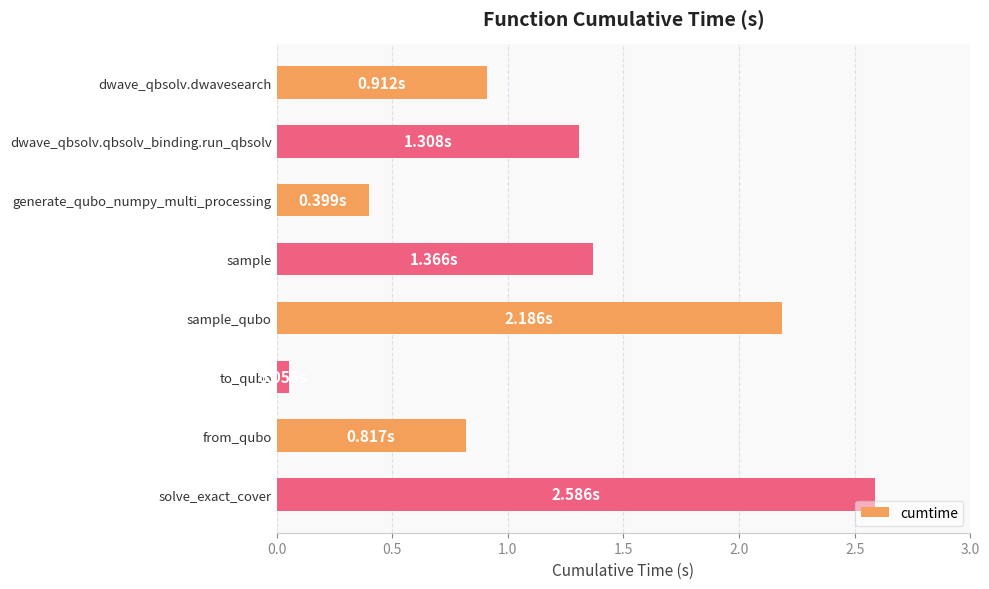

At which category does the chart reach its peak across all series?

solve_exact_cover